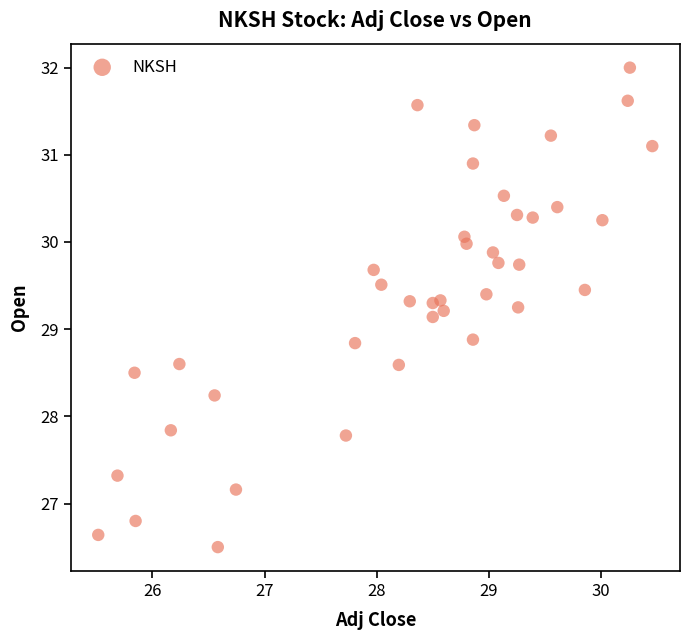

What is the range of Y values (max minus min)?

5.5